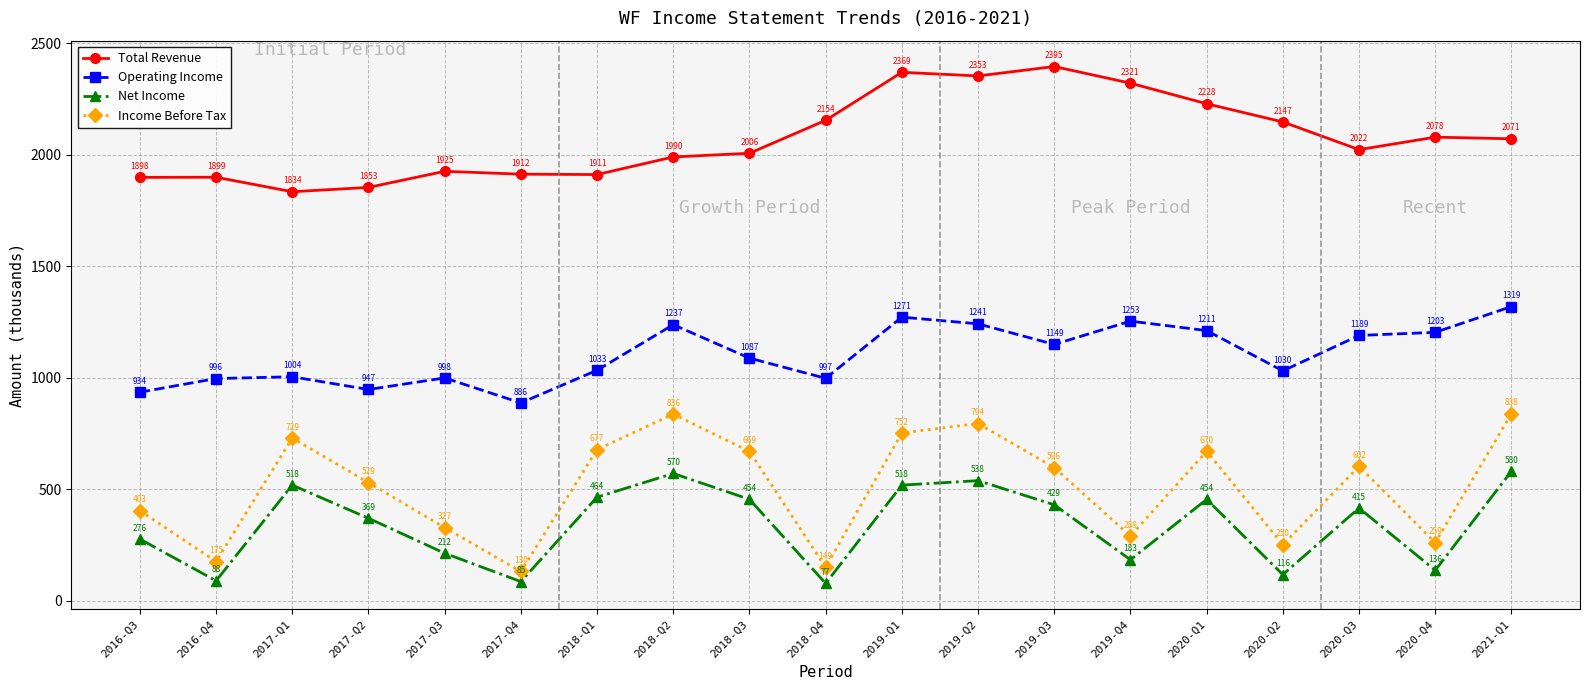

What is the sum of the Total Revenue values at 2019-Q2 and 2020-Q1?

4581.5